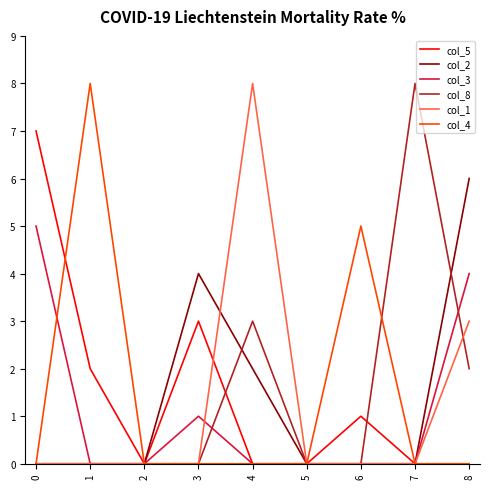

What is the highest value of the col_4 series?

8